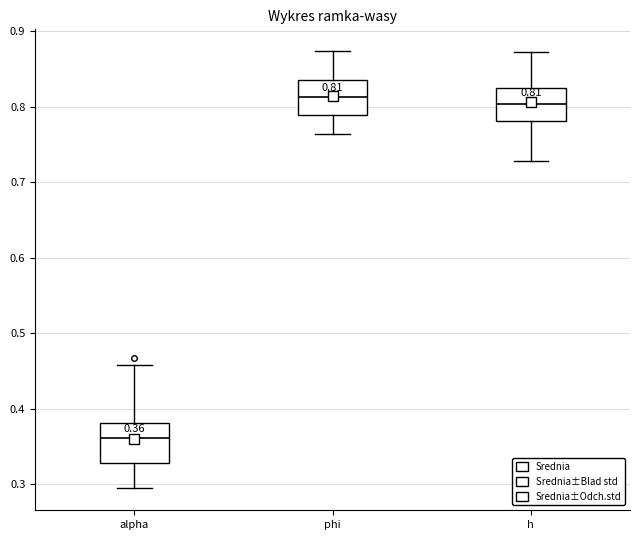

Which box has the lowest median line?

alpha